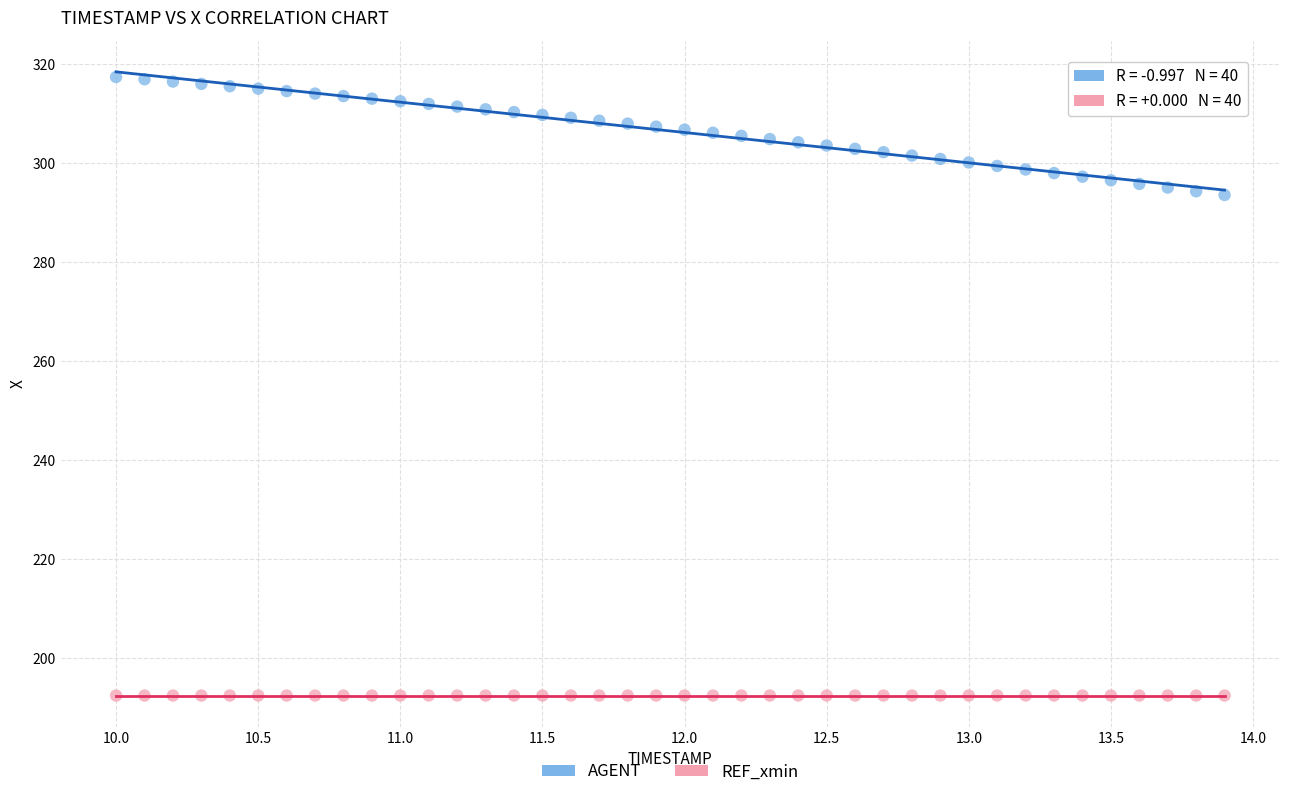

Which series contains the lowest Y value?

REF_xmin